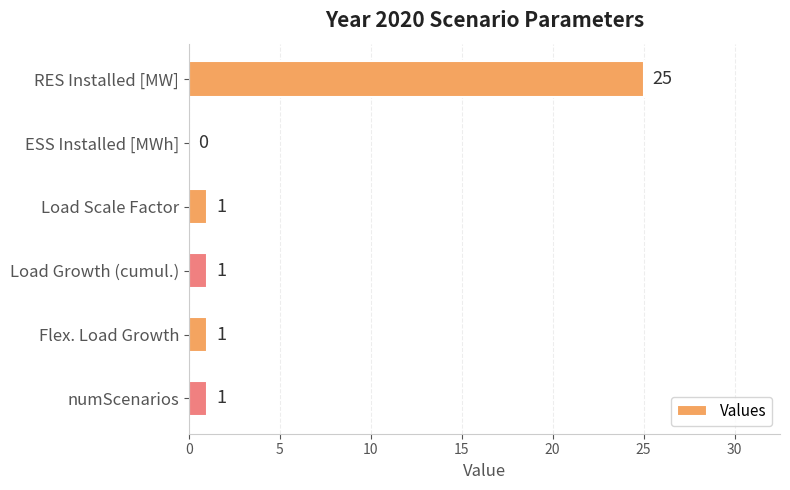

At which category does the chart reach its peak across all series?

RES Installed [MW]